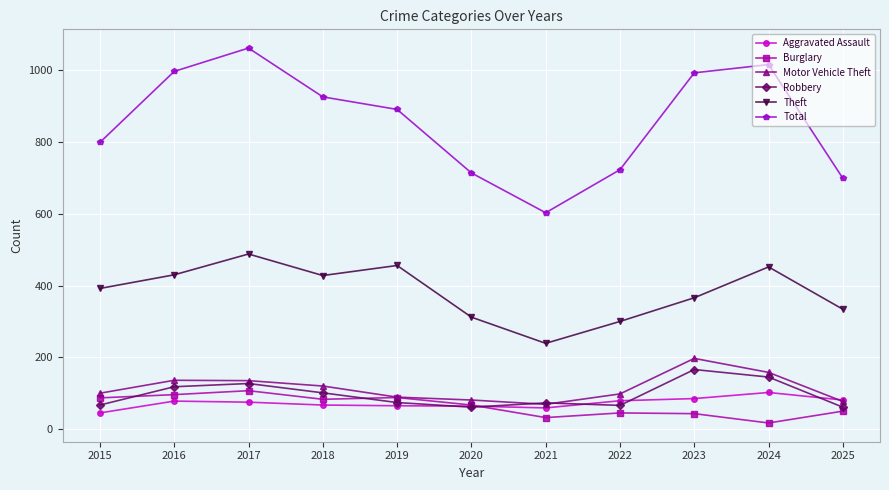

Count the number of categories in the chart.

11